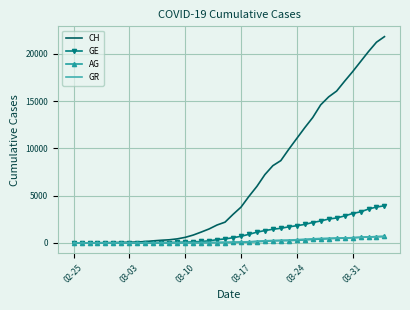

Which series has the largest total across all categories?

CH